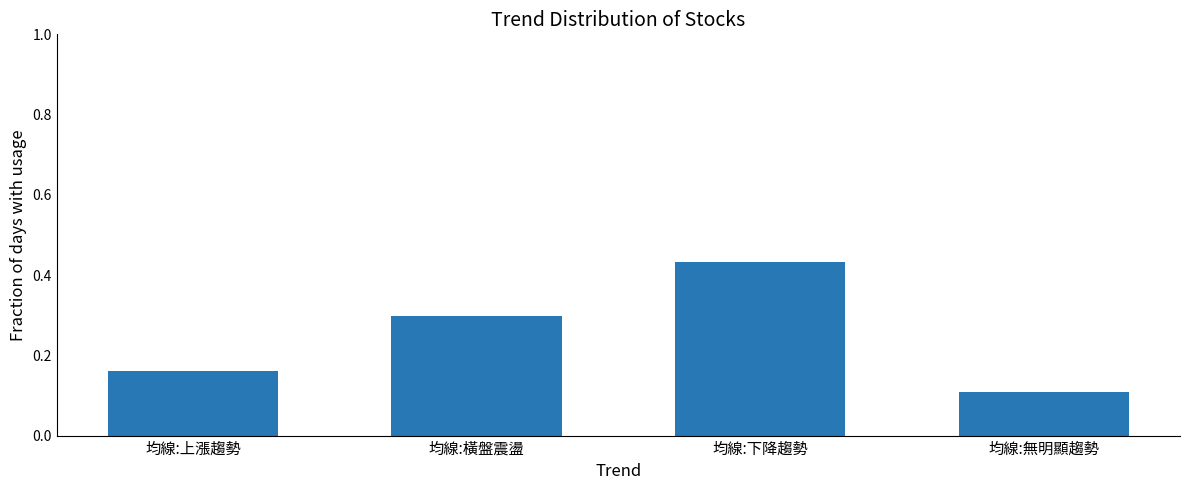

At which category does the chart reach its minimum across all series?

均線:無明顯趨勢